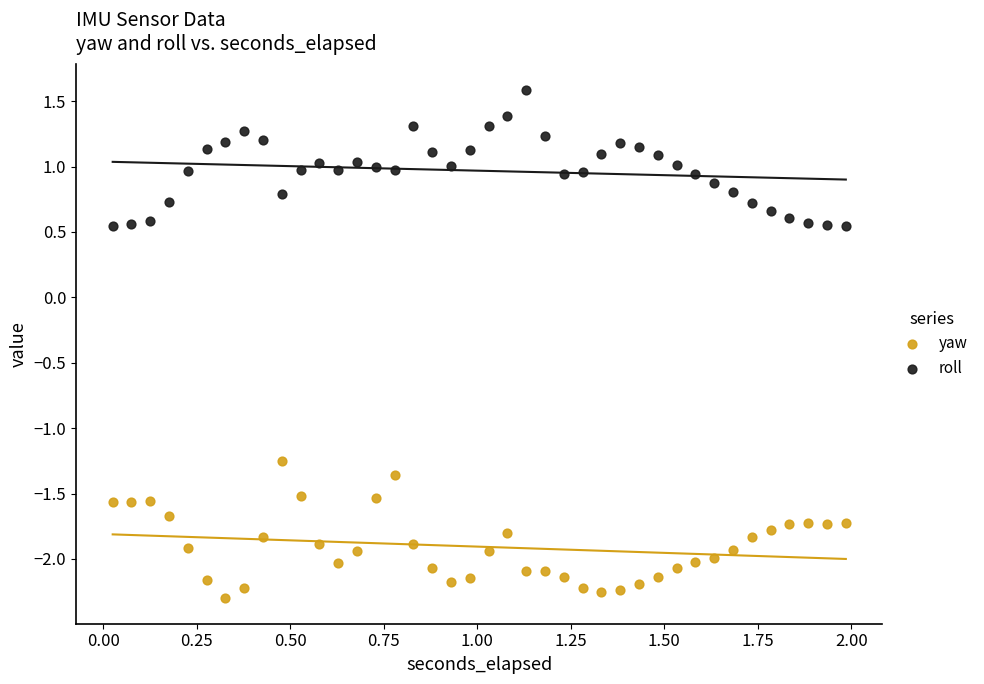

Which series contains the highest Y value?

roll